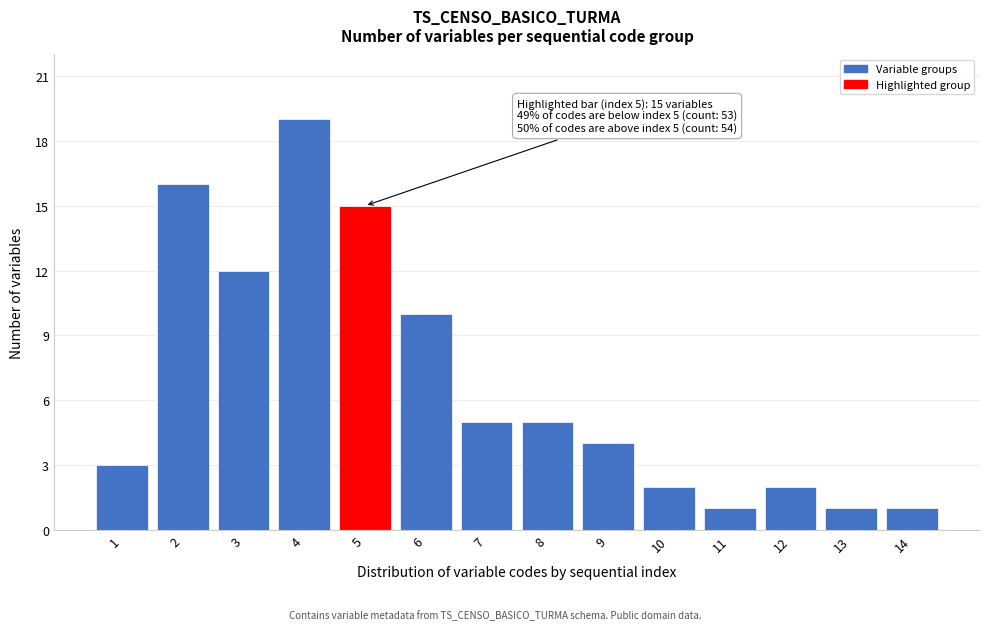

Reading right to left, what are all the values shown in this chart?

14=1	13=1	12=2	11=1	10=2	9=4	8=5	7=5	6=10	5=15	4=19	3=12	2=16	1=3